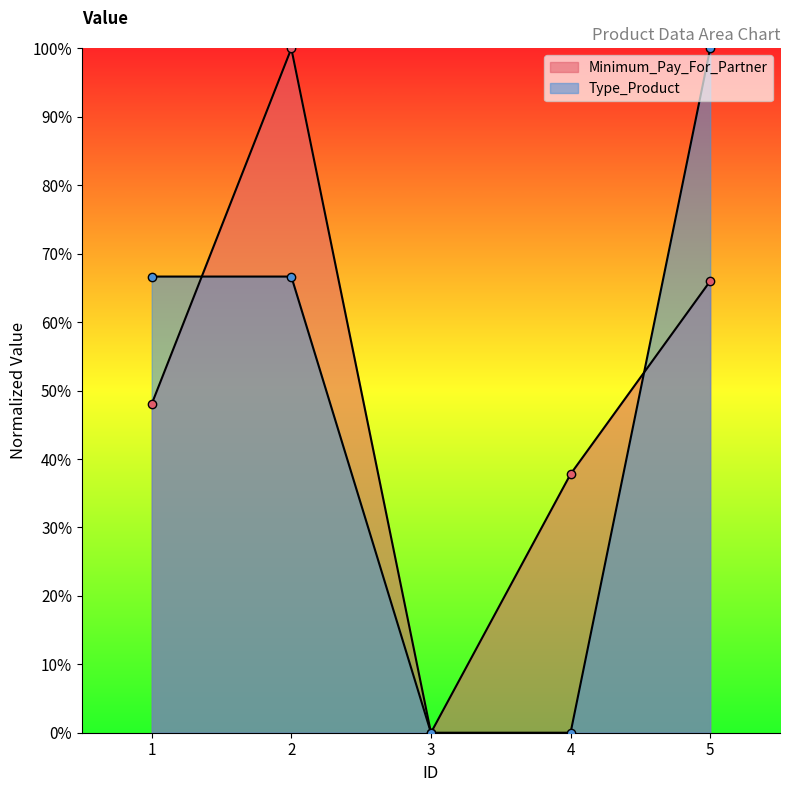

The value of Type_Product at 3 is 56.7. True or false?

False